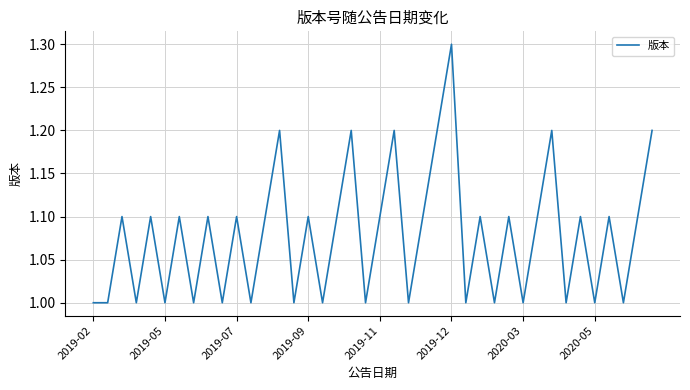

What is the difference between the maximum and minimum values?

0.3